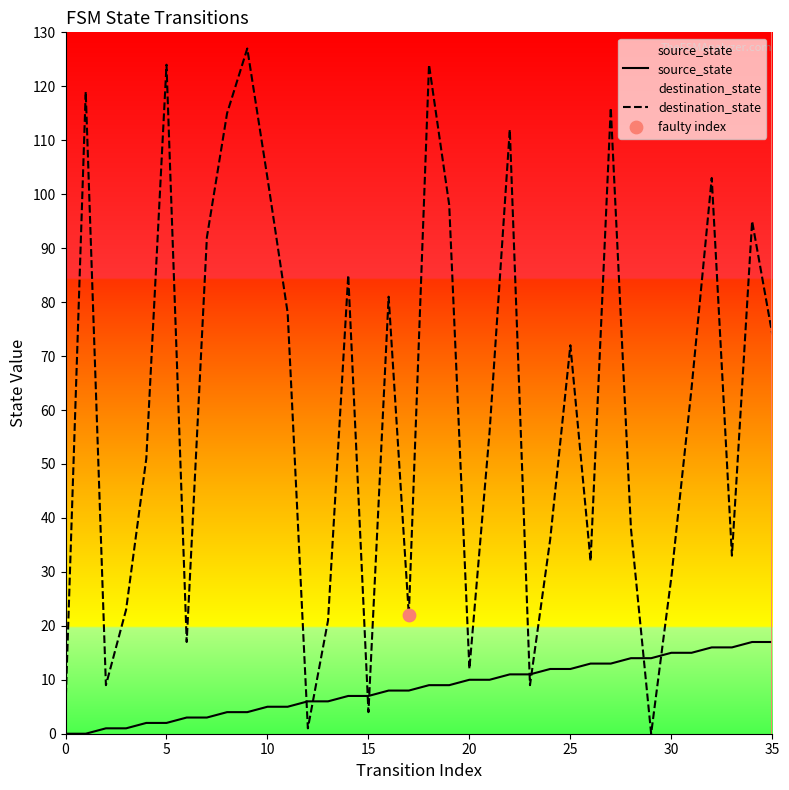

Is the value of source_state at 35 greater than the value of destination_state at 12?

Yes